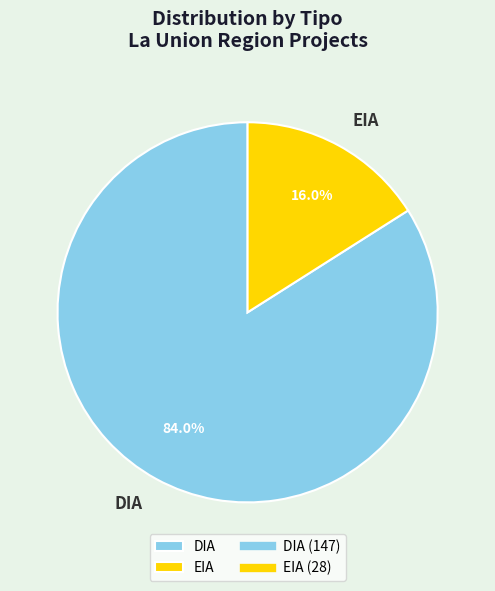

What portion of the pie excludes DIA?

16.0%